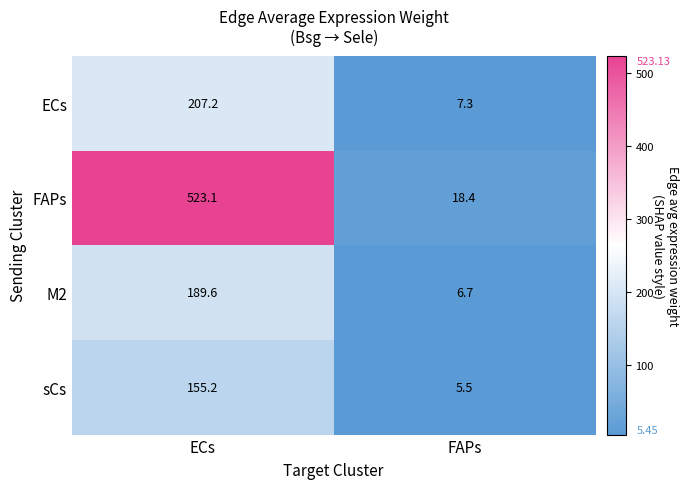

Which label corresponds to the smallest value in the chart?

FAPs